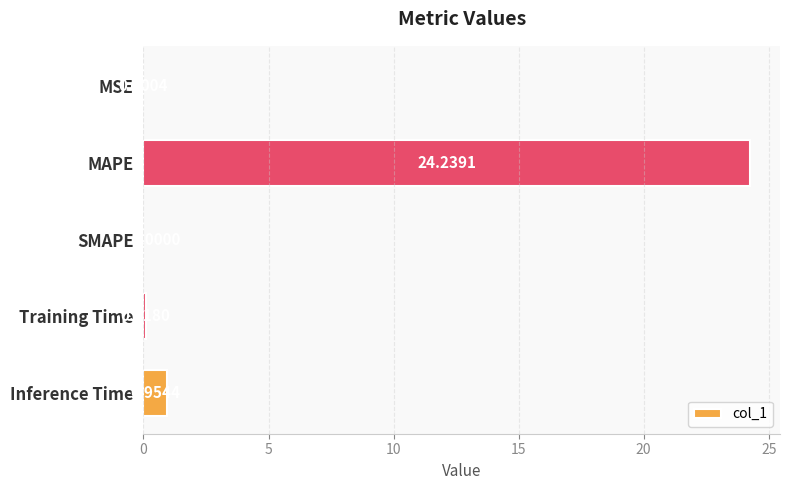

What is the sum of all values?

25.3